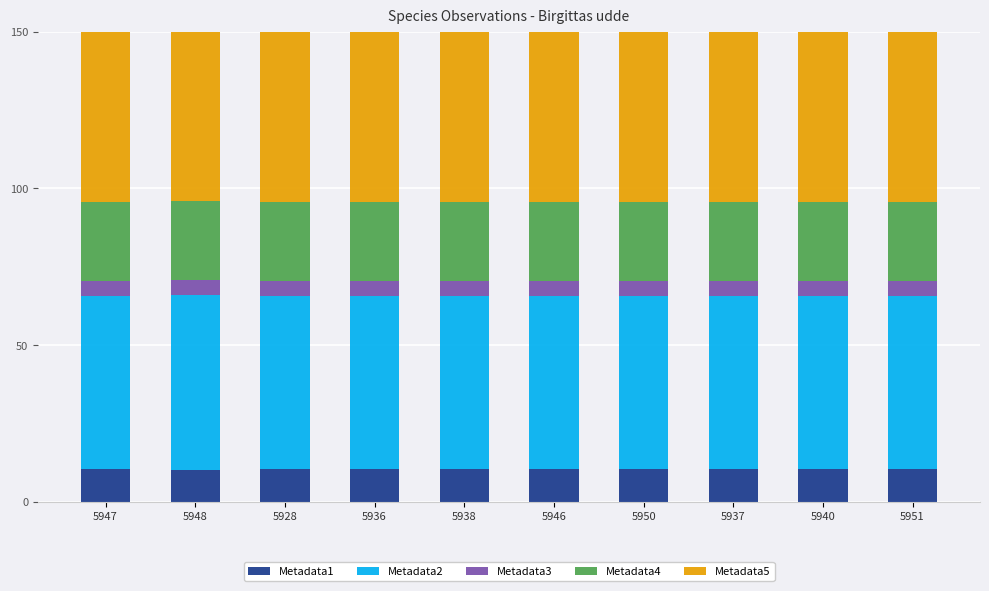

What is the total value across all series at 5938?

180.1